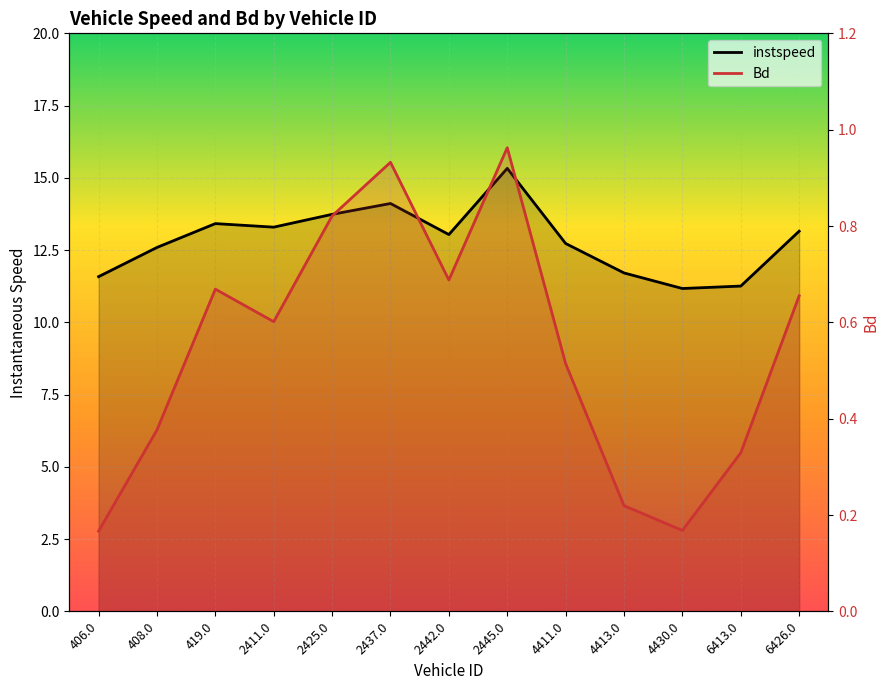

What is the spread (max minus min) of values at 2442.0?

12.3